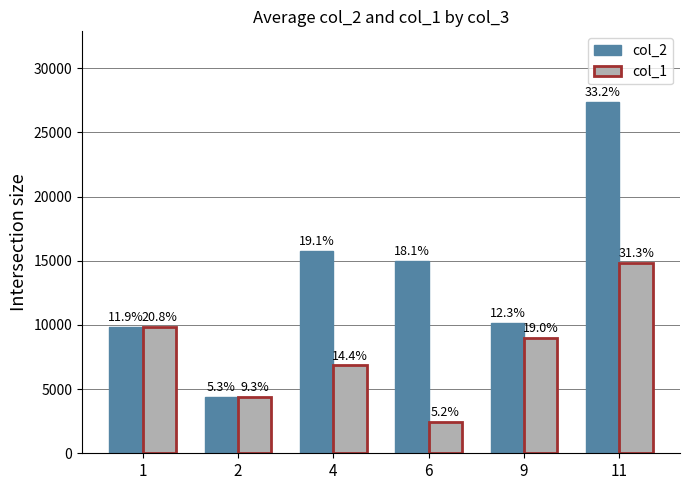

What is the sum of all col_2 values?

82563